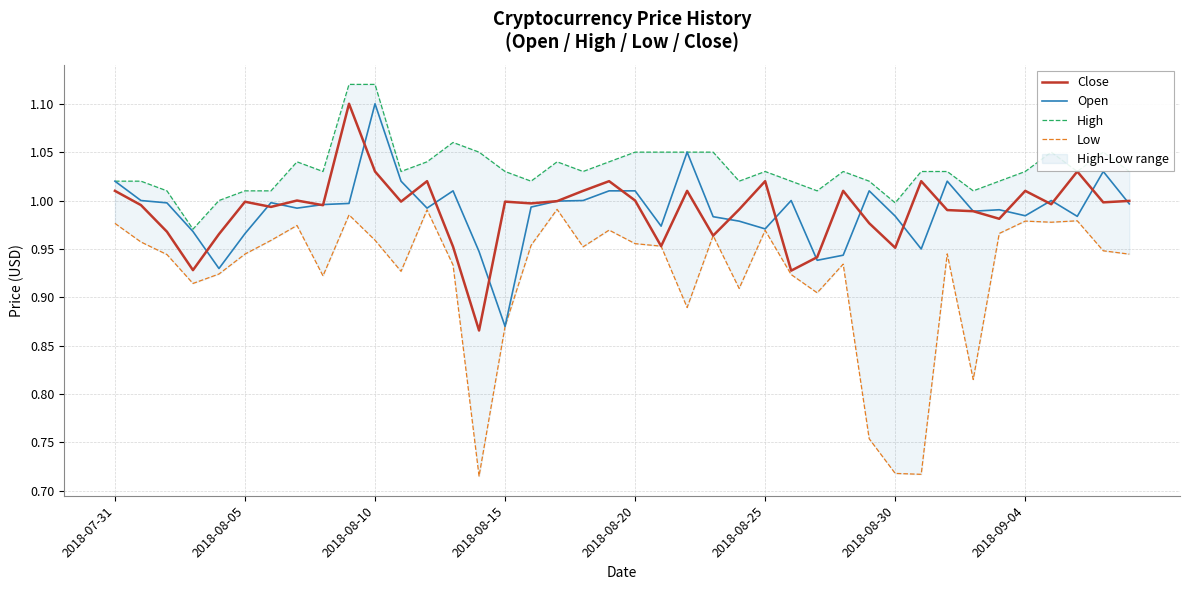

The value of Open at 2018-08-10 is 1.1. True or false?

True